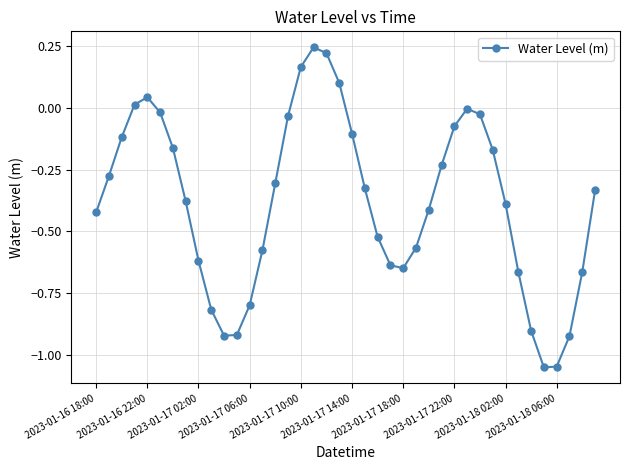

How many interior local peaks (higher than both neighbors) does the data have?

3